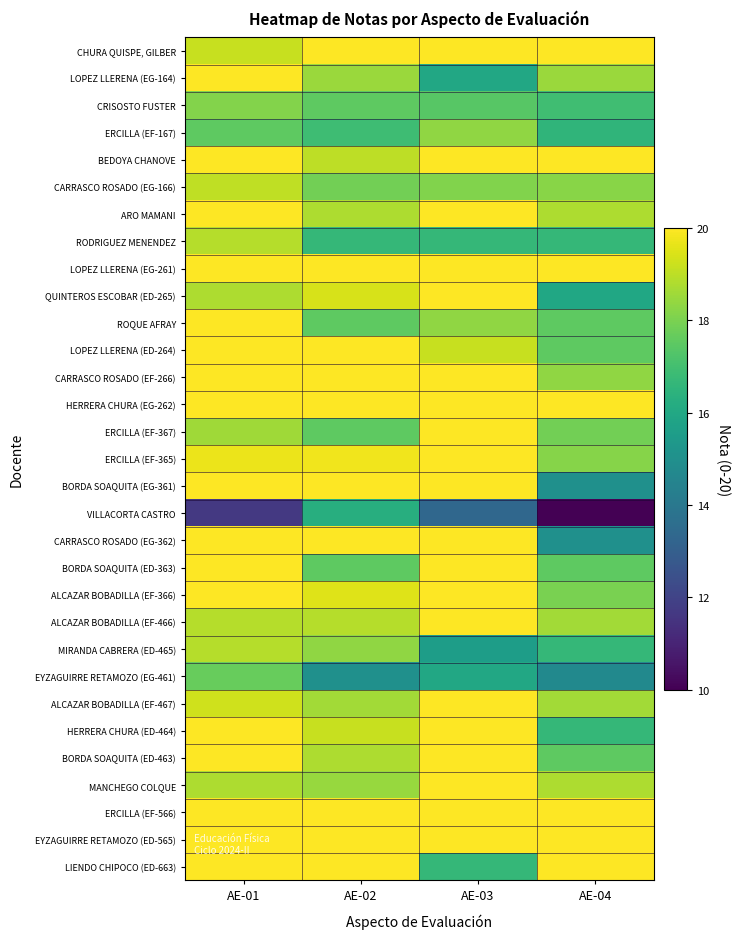

Reading left to right, list all the values displayed in this chart.

CHURA QUISPE, GILBER: AE-01=19.2	AE-02=20.0	AE-03=20.0	AE-04=20.0
LOPEZ LLERENA (EG-164): AE-01=20.0	AE-02=18.5	AE-03=16.0	AE-04=18.5
CRISOSTO FUSTER: AE-01=18.1	AE-02=17.5	AE-03=17.4	AE-04=16.9
ERCILLA (EF-167): AE-01=17.5	AE-02=16.9	AE-03=18.3	AE-04=16.6
BEDOYA CHANOVE: AE-01=20.0	AE-02=19.0	AE-03=20.0	AE-04=20.0
CARRASCO ROSADO (EG-166): AE-01=19.1	AE-02=17.9	AE-03=18.1	AE-04=18.2
ARO MAMANI: AE-01=20.0	AE-02=18.8	AE-03=20.0	AE-04=18.8
RODRIGUEZ MENENDEZ: AE-01=18.9	AE-02=16.7	AE-03=16.7	AE-04=16.7
LOPEZ LLERENA (EG-261): AE-01=20.0	AE-02=20.0	AE-03=20.0	AE-04=20.0
QUINTEROS ESCOBAR (ED-265): AE-01=18.8	AE-02=19.4	AE-03=20.0	AE-04=15.9
ROQUE AFRAY: AE-01=20.0	AE-02=17.5	AE-03=18.3	AE-04=17.5
LOPEZ LLERENA (ED-264): AE-01=20.0	AE-02=20.0	AE-03=19.2	AE-04=17.5
CARRASCO ROSADO (EF-266): AE-01=20.0	AE-02=20.0	AE-03=20.0	AE-04=18.3
HERRERA CHURA (EG-262): AE-01=20.0	AE-02=20.0	AE-03=20.0	AE-04=20.0
ERCILLA (EF-367): AE-01=18.6	AE-02=17.5	AE-03=20.0	AE-04=17.9
ERCILLA (EF-365): AE-01=19.7	AE-02=19.8	AE-03=20.0	AE-04=18.2
BORDA SOAQUITA (EG-361): AE-01=20.0	AE-02=20.0	AE-03=20.0	AE-04=15.0
VILLACORTA CASTRO: AE-01=11.7	AE-02=16.2	AE-03=13.3	AE-04=10.0
CARRASCO ROSADO (EG-362): AE-01=20.0	AE-02=20.0	AE-03=20.0	AE-04=15.0
BORDA SOAQUITA (ED-363): AE-01=20.0	AE-02=17.5	AE-03=20.0	AE-04=17.5
ALCAZAR BOBADILLA (EF-366): AE-01=20.0	AE-02=19.5	AE-03=20.0	AE-04=18.0
ALCAZAR BOBADILLA (EF-466): AE-01=18.9	AE-02=18.9	AE-03=20.0	AE-04=18.6
MIRANDA CABRERA (ED-465): AE-01=18.9	AE-02=18.3	AE-03=15.6	AE-04=16.7
EYZAGUIRRE RETAMOZO (EG-461): AE-01=17.7	AE-02=15.0	AE-03=16.0	AE-04=14.8
ALCAZAR BOBADILLA (EF-467): AE-01=19.3	AE-02=18.6	AE-03=20.0	AE-04=18.6
HERRERA CHURA (ED-464): AE-01=20.0	AE-02=19.2	AE-03=20.0	AE-04=16.7
BORDA SOAQUITA (ED-463): AE-01=20.0	AE-02=18.8	AE-03=20.0	AE-04=17.5
MANCHEGO COLQUE: AE-01=18.8	AE-02=18.4	AE-03=20.0	AE-04=18.8
ERCILLA (EF-566): AE-01=20.0	AE-02=20.0	AE-03=20.0	AE-04=20.0
EYZAGUIRRE RETAMOZO (ED-565): AE-01=20.0	AE-02=20.0	AE-03=20.0	AE-04=20.0
LIENDO CHIPOCO (ED-663): AE-01=20.0	AE-02=20.0	AE-03=16.7	AE-04=20.0